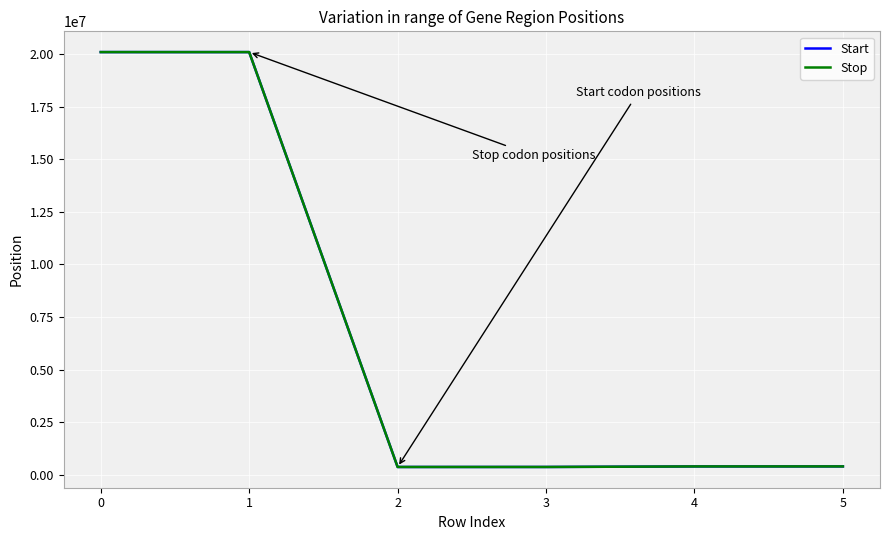

The value of Stop at 1 is 20091605. True or false?

True